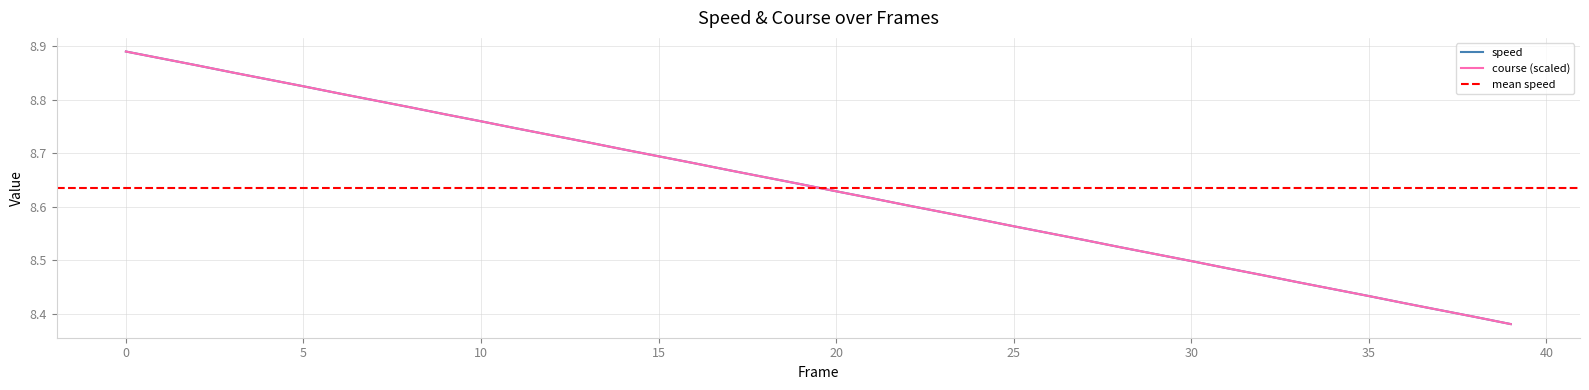

The course series shows 11.4 at 38. True or false?

False